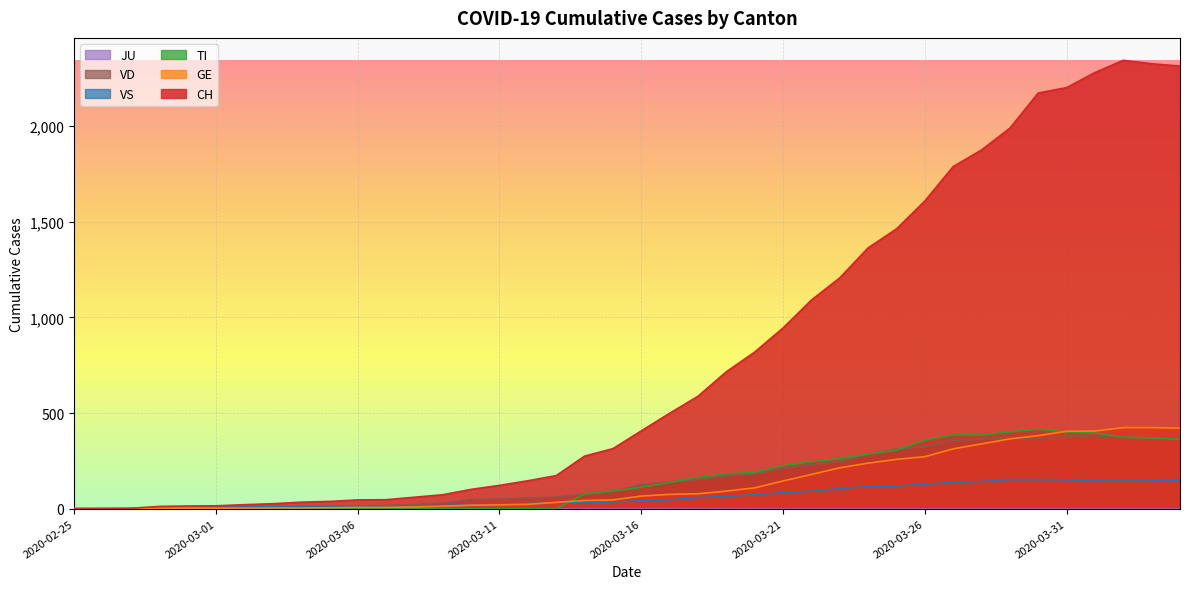

What is the value of the VD point at the 6th from the left?

4